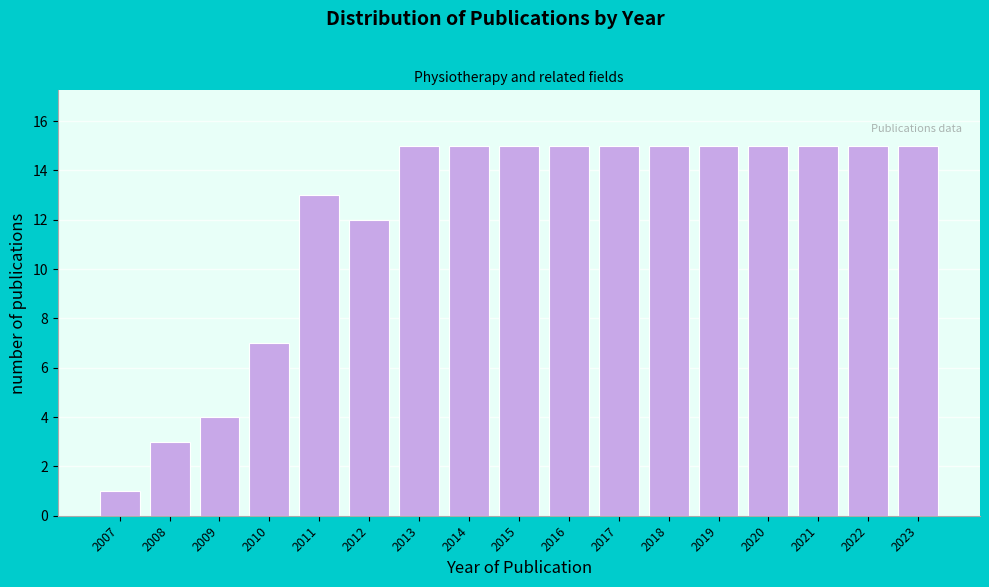

Reading left to right, list all the values displayed in this chart.

2007=1	2008=3	2009=4	2010=7	2011=13	2012=12	2013=15	2014=15	2015=15	2016=15	2017=15	2018=15	2019=15	2020=15	2021=15	2022=15	2023=15